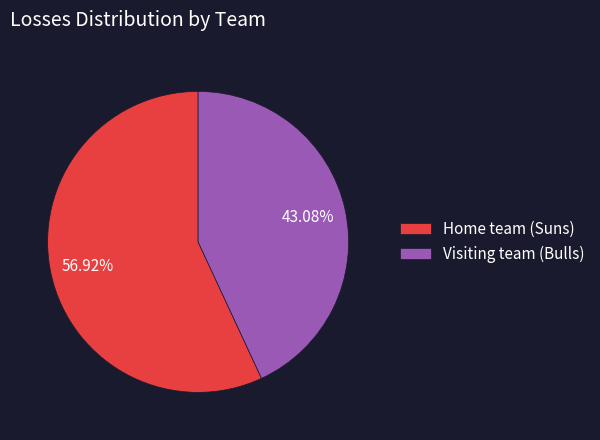

To the nearest percent, what is the difference between the Home team (Suns) and Visiting team (Bulls) slice percentages?

14%